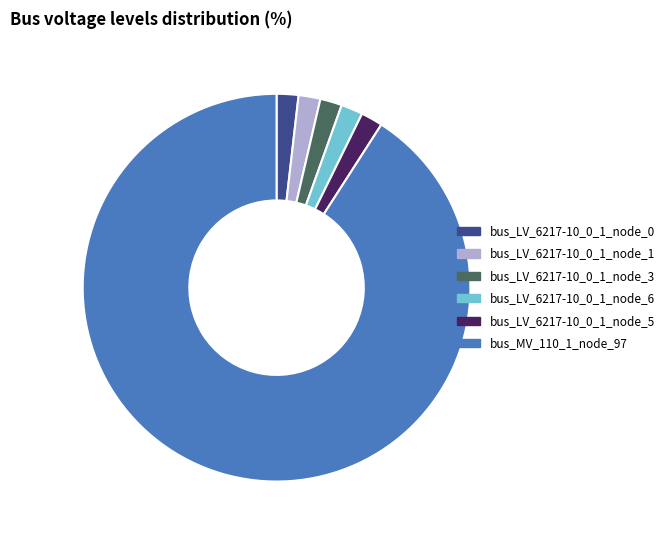

Which slice represents more than half of the pie?

bus_MV_110_1_node_97